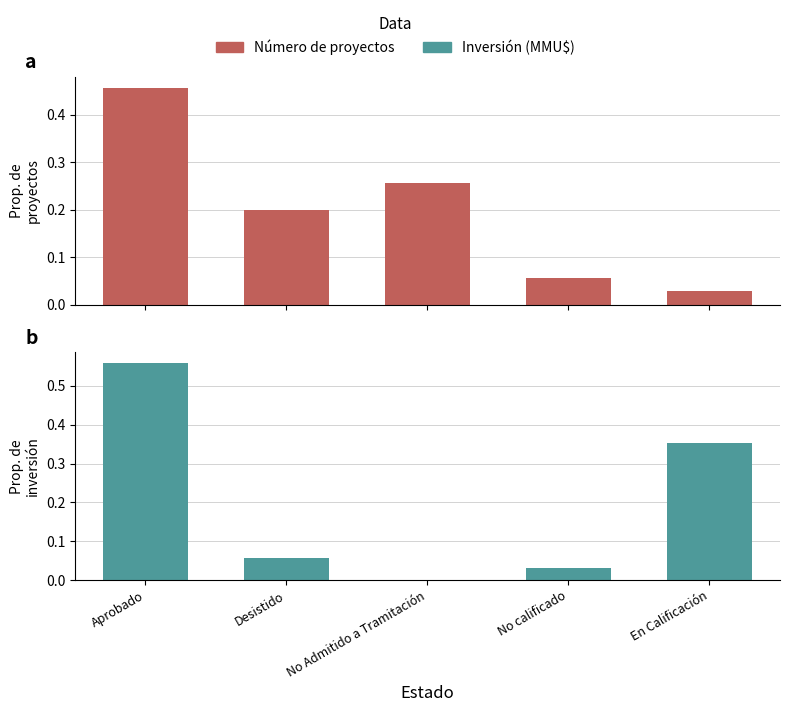

At which category is the sum across all series the highest?

Aprobado